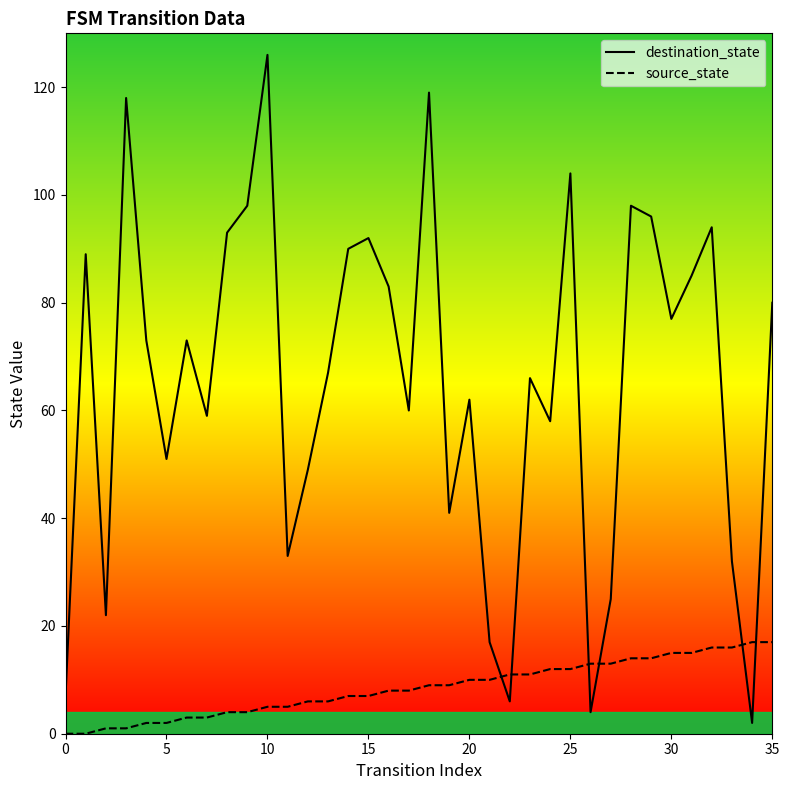

At which label does source_state first exceed 9?

20